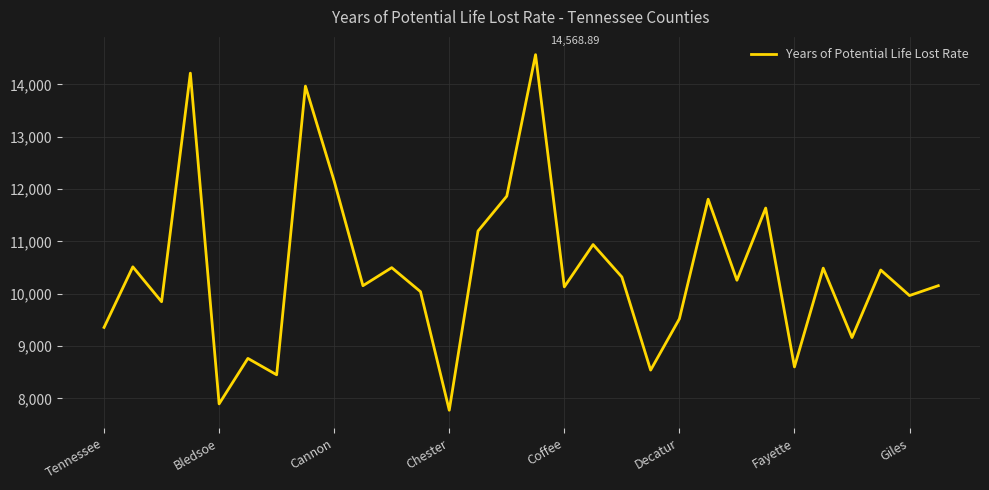

Does the chart display data point markers on the line(s)?

No